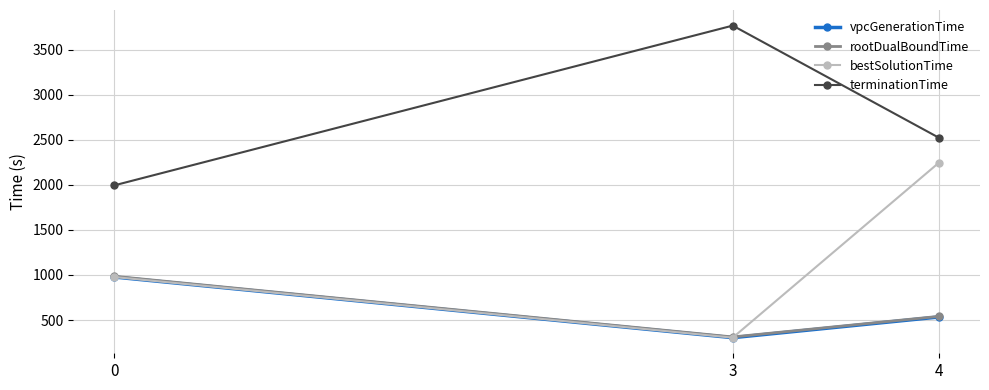

What is the difference between the highest and lowest values at 4?

1989.8